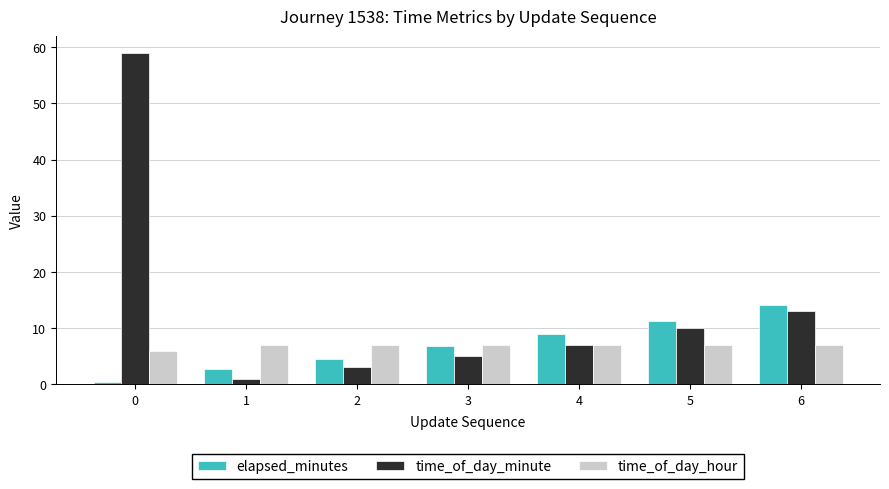

What is the total value across all series at 2?

14.5